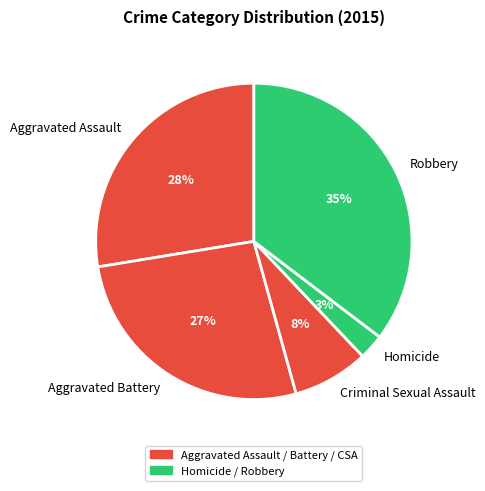

Approximately how many times larger is the value at Aggravated Battery compared to Aggravated Assault?

1.0